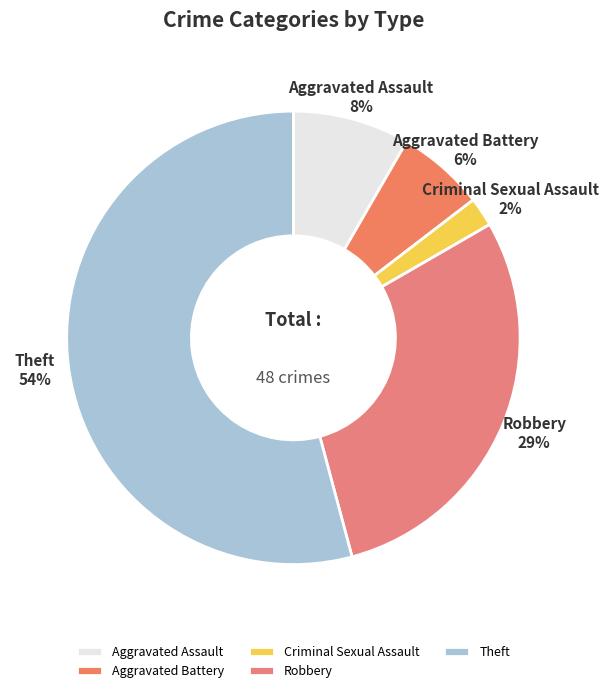

What is the ratio of the value at Theft to the value at Robbery?

1.9